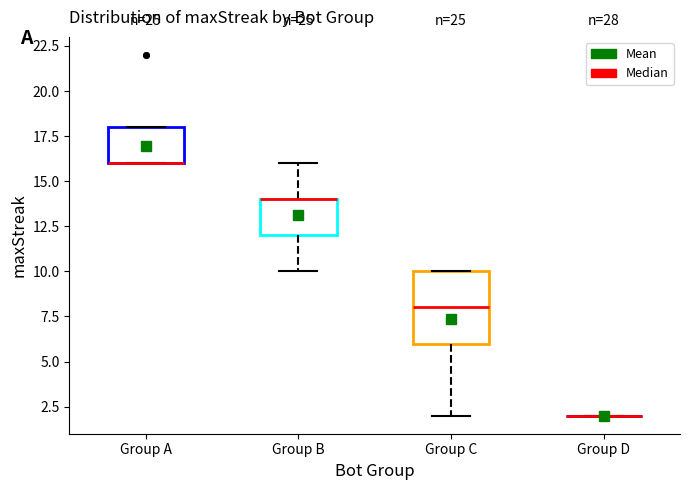

Reading left to right, transcribe this box plot: for each box, give where its median line is, the range the box spans, and where its two whiskers end, as read against the y-axis. The values are not printed on the chart, so give them approximately, as read against the axis.

Group A: median 16 (drawn on the box's lower edge), box 16 to 18, whiskers 16 to 18
Group B: median 14 (drawn on the box's upper edge), box 12 to 14, whiskers 10 to 16
Group C: median 8, box 6 to 10, whiskers 2 to 10
Group D: box collapsed to a line at 2, whiskers 2 to 2